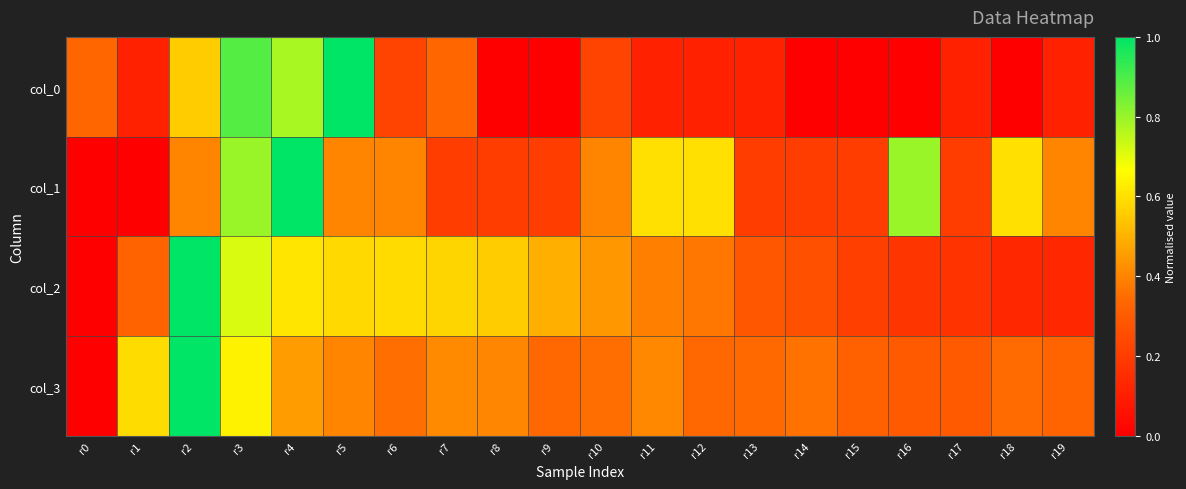

At r3, list the series in order from largest to smallest.

col_0, col_1, col_2, col_3